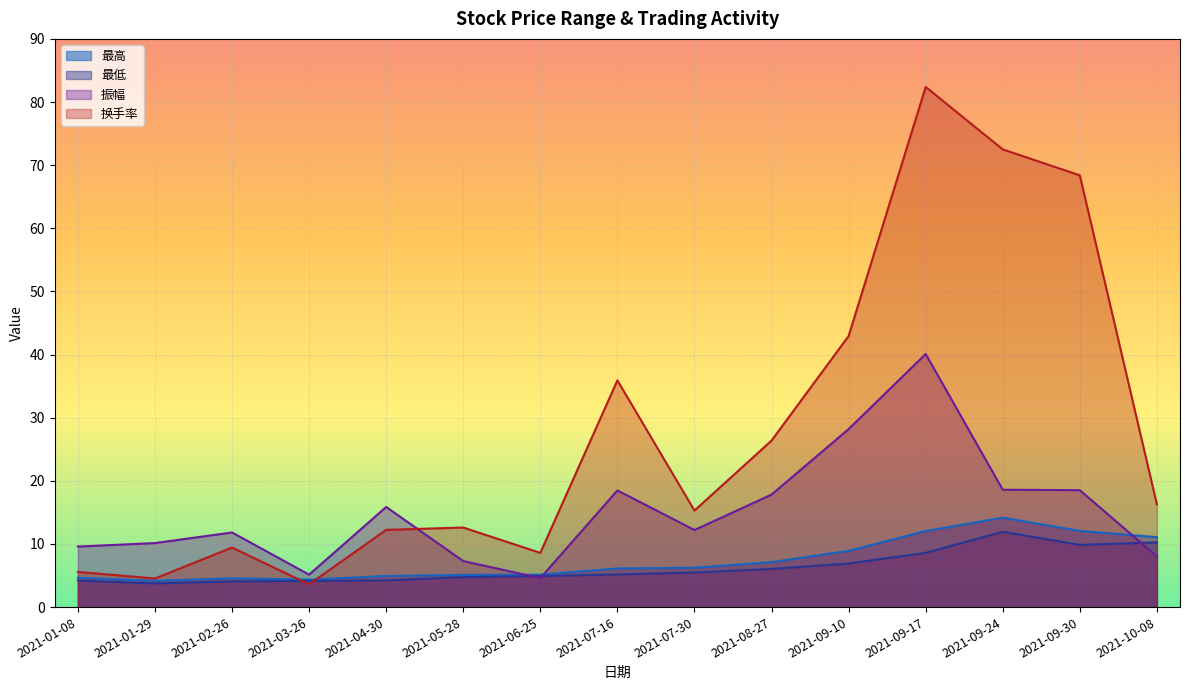

What is the sum of the 最高 values at 2021-08-27 and 2021-09-17?

19.2